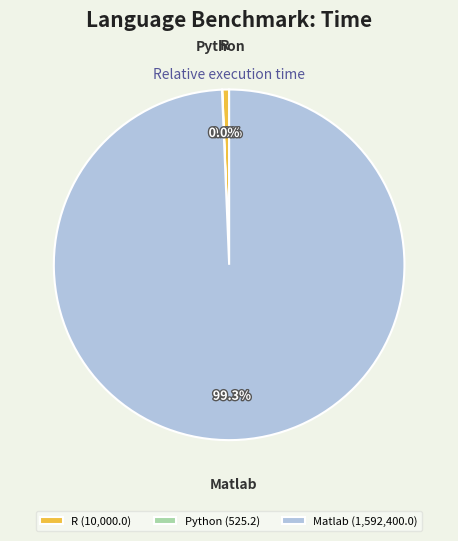

Between Matlab and R, which is larger?

Matlab